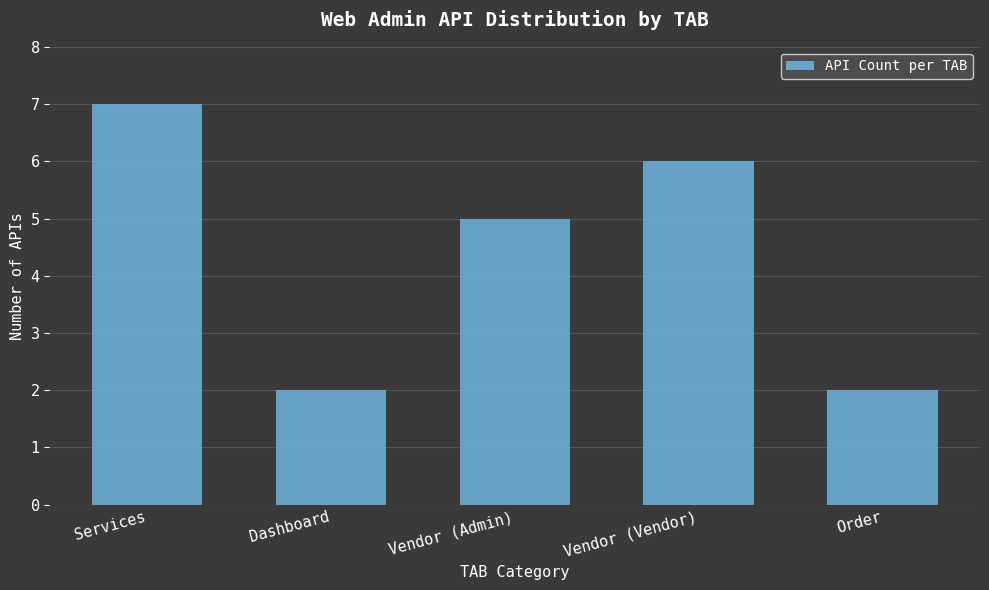

Reading left to right, what are all the values shown in this chart?

7	2	5	6	2